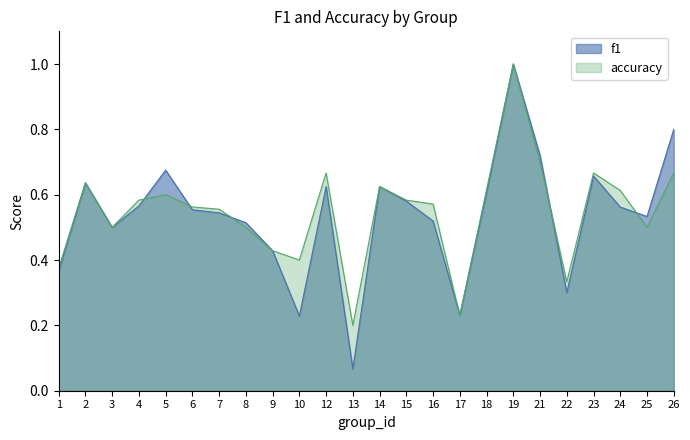

What is the value of the accuracy point at the 5th from the left?

0.6